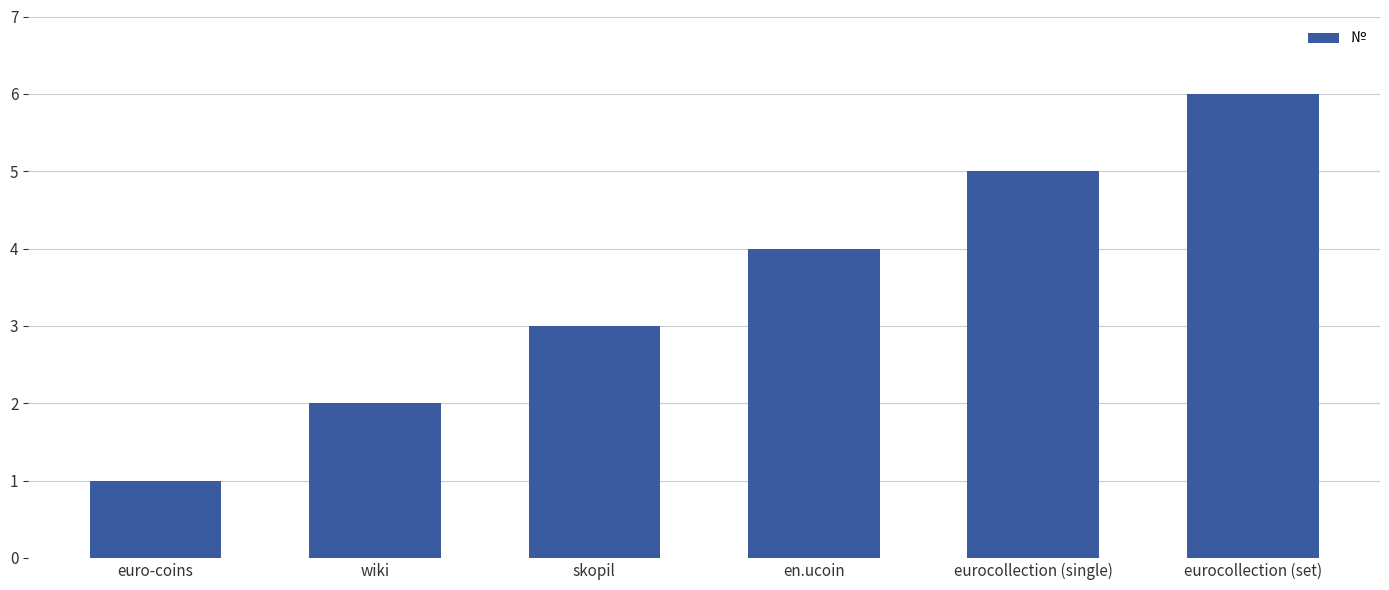

Rank the categories by value from highest to lowest.

eurocollection (set), eurocollection (single), en.ucoin, skopil, wiki, euro-coins